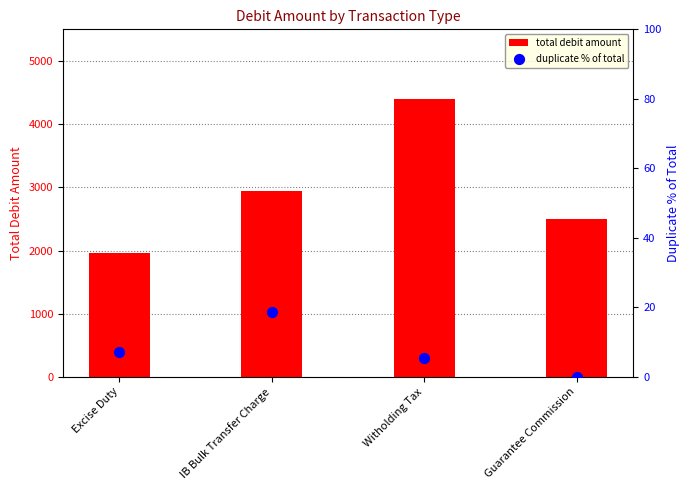

Is the value of total debit amount at IB Bulk Transfer Charge greater than the value of duplicate % of total at Guarantee Commission?

Yes